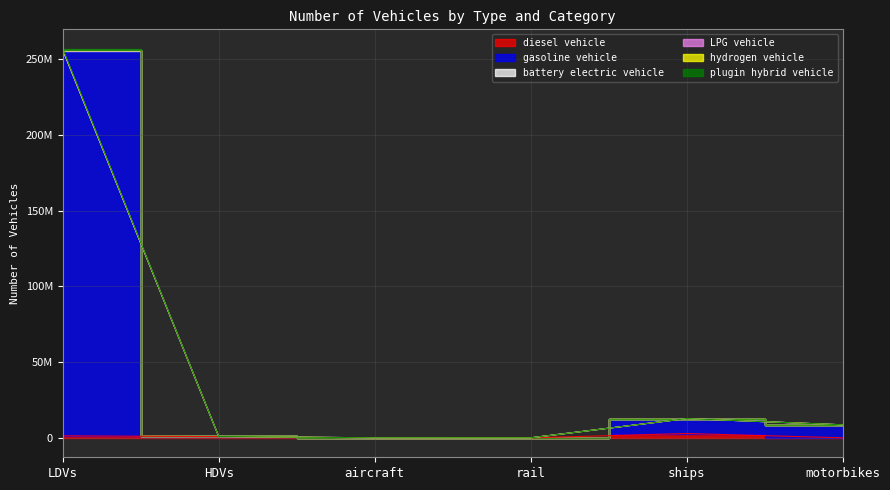

Which series has the largest total across all categories?

gasoline vehicle